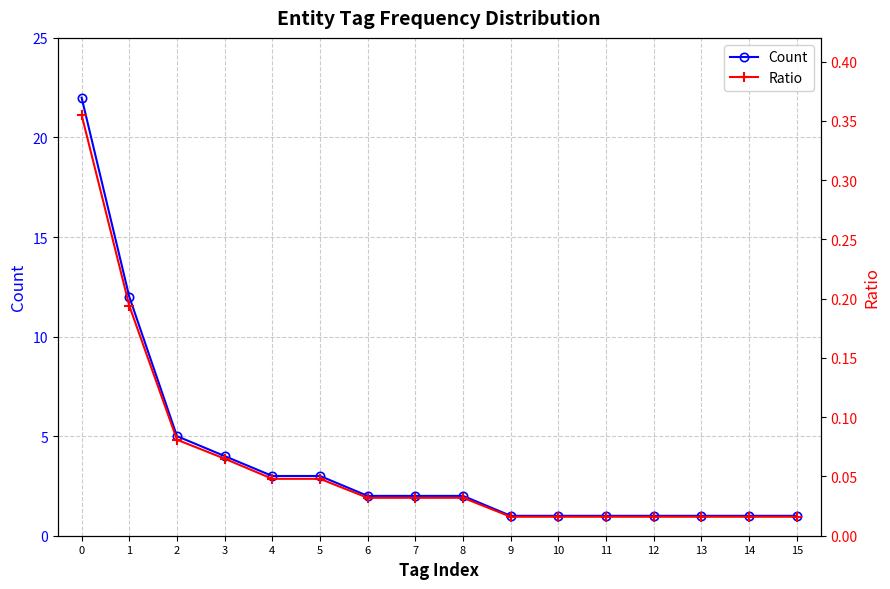

True or false: Count has a value of 5.0 at 2.

True